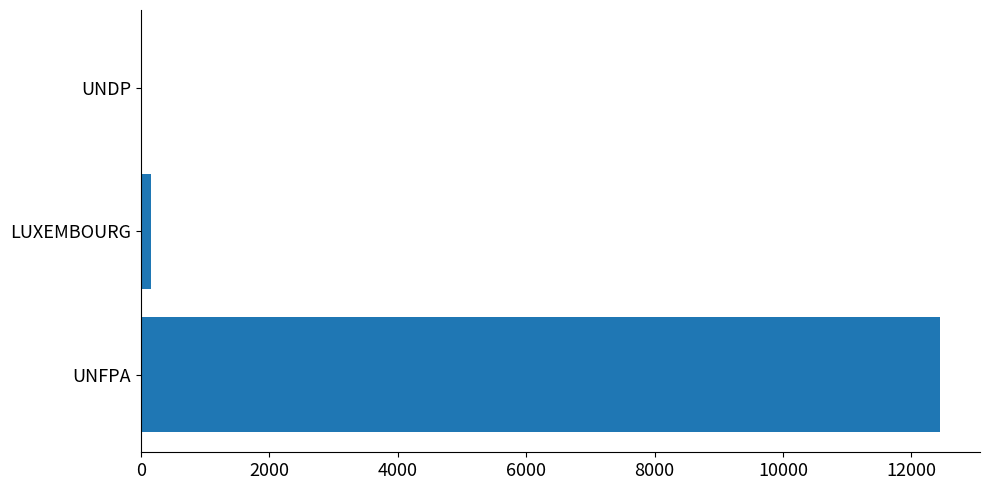

Are the bars horizontal?

Yes